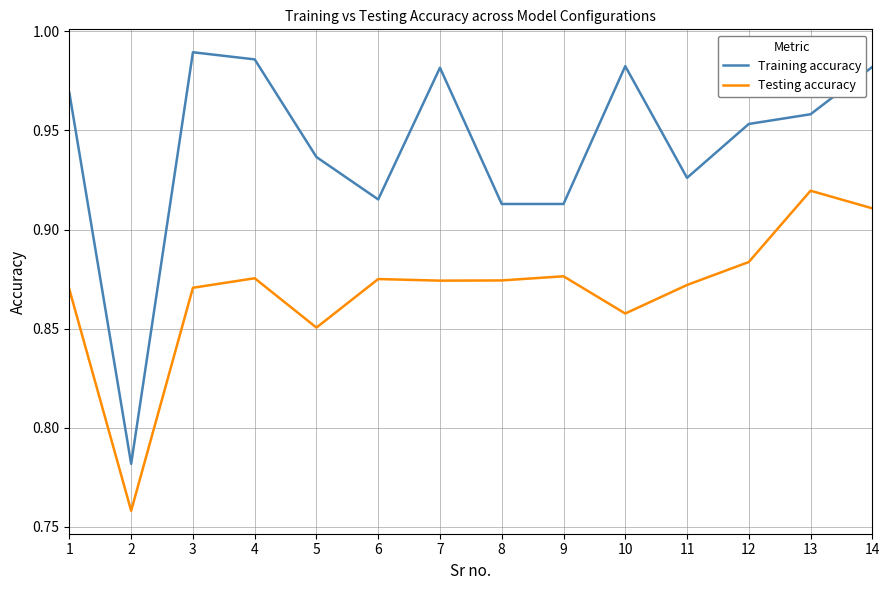

What is the sum of the Training accuracy values at 4 and 12?

1.9